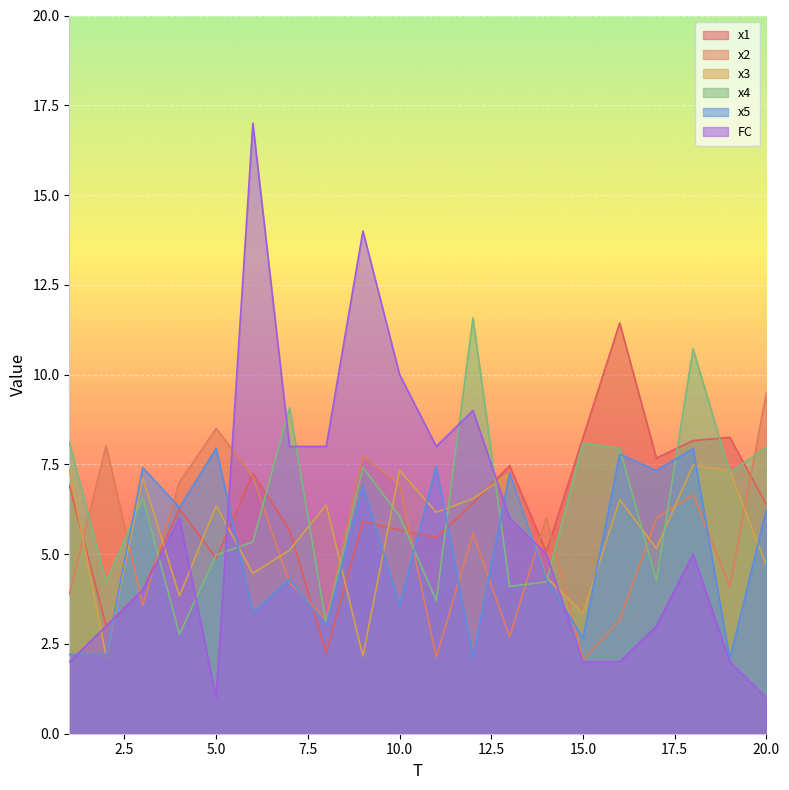

What is the maximum value for x5?

7.9